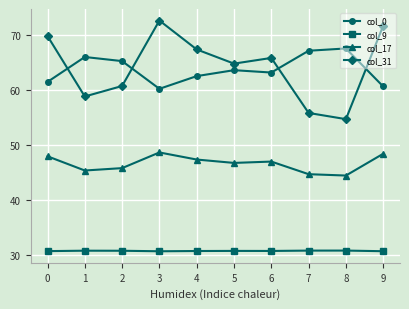

Where is the first local minimum for col_31?

1